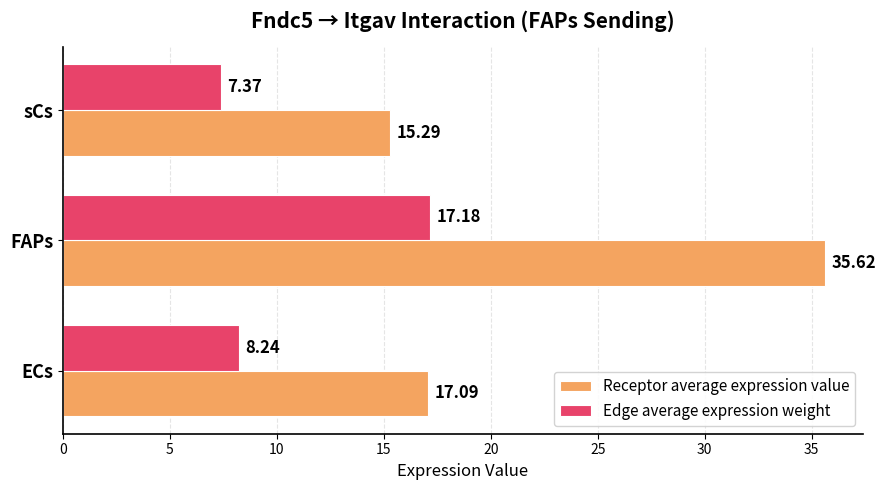

Between ECs and FAPs, which series saw the biggest shift?

Receptor average expression value